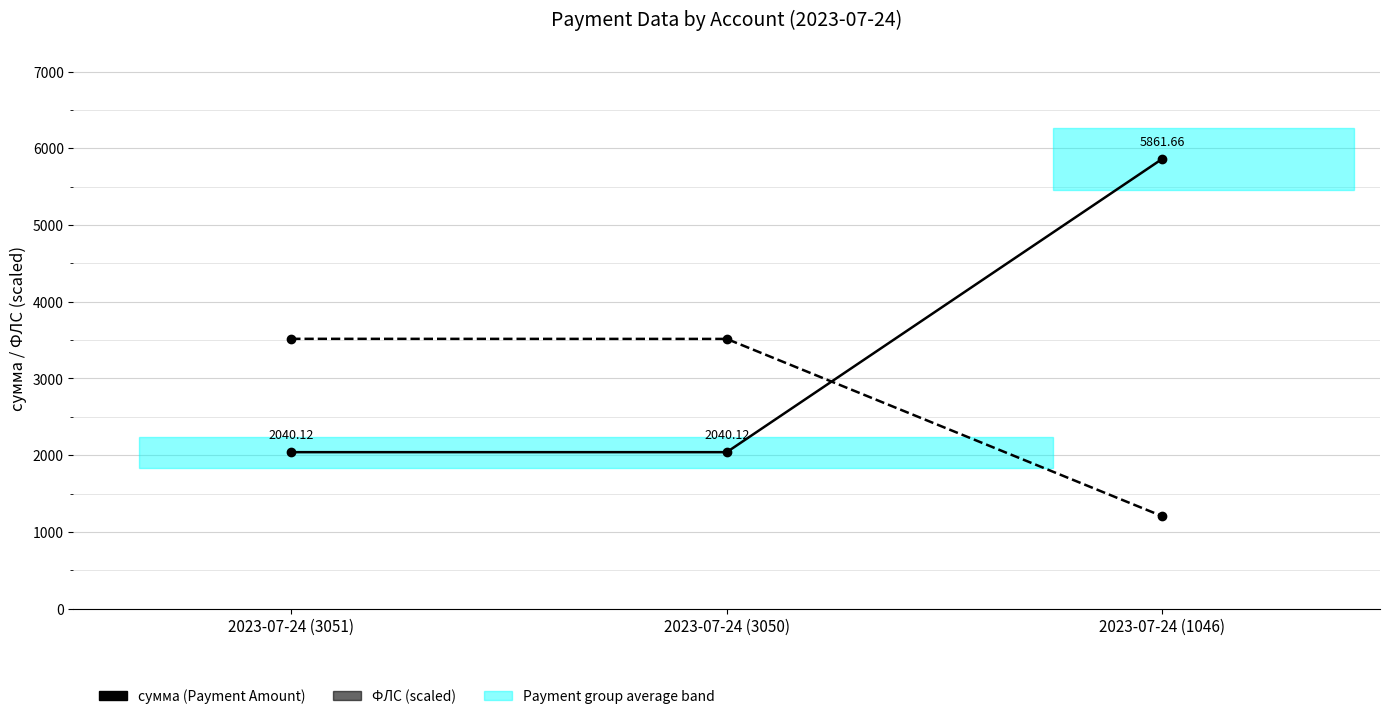

Is the value of ФЛС (scaled) at 2023-07-24 (1046) greater than the value of сумма (Payment Amount) at 2023-07-24 (3050)?

No